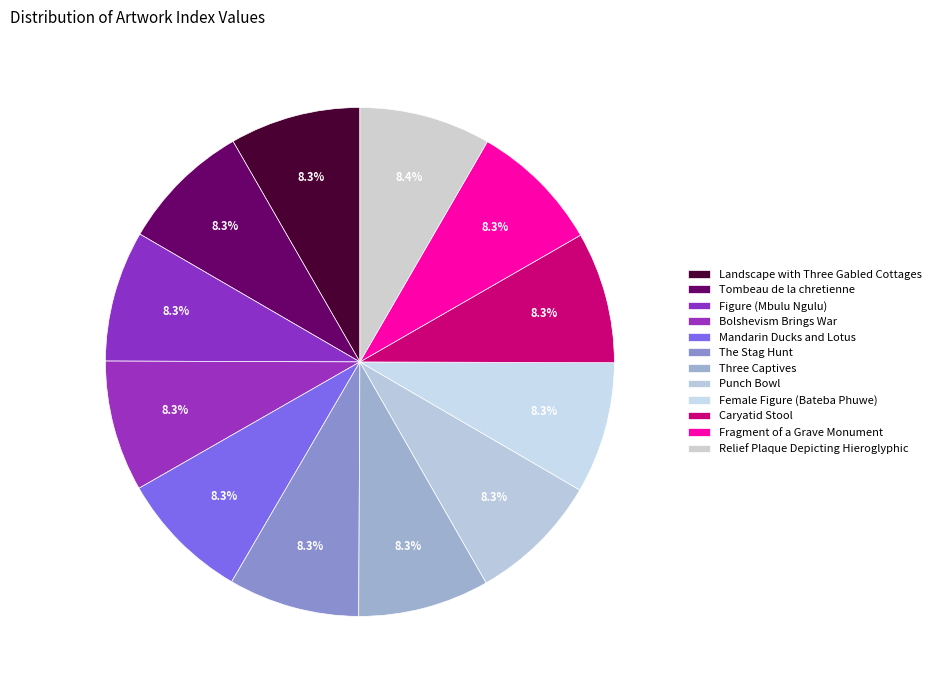

How much of the chart is everything except Mandarin Ducks and Lotus?

91.7%